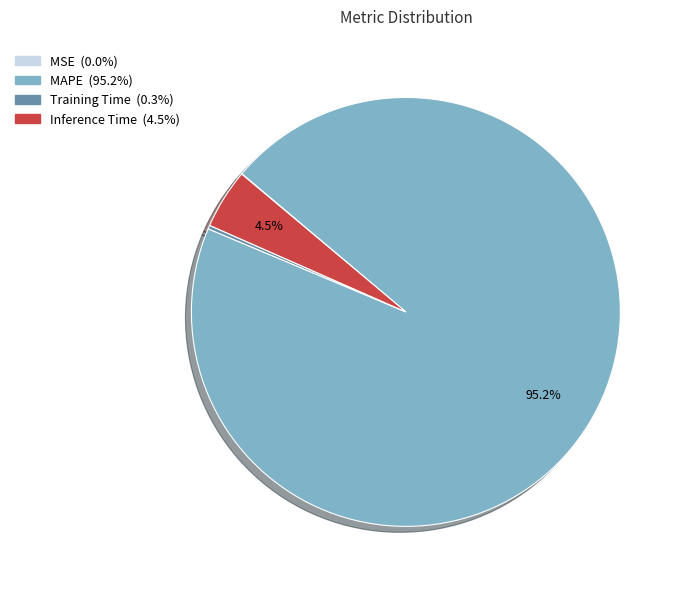

What is the largest slice in the pie chart?

MAPE